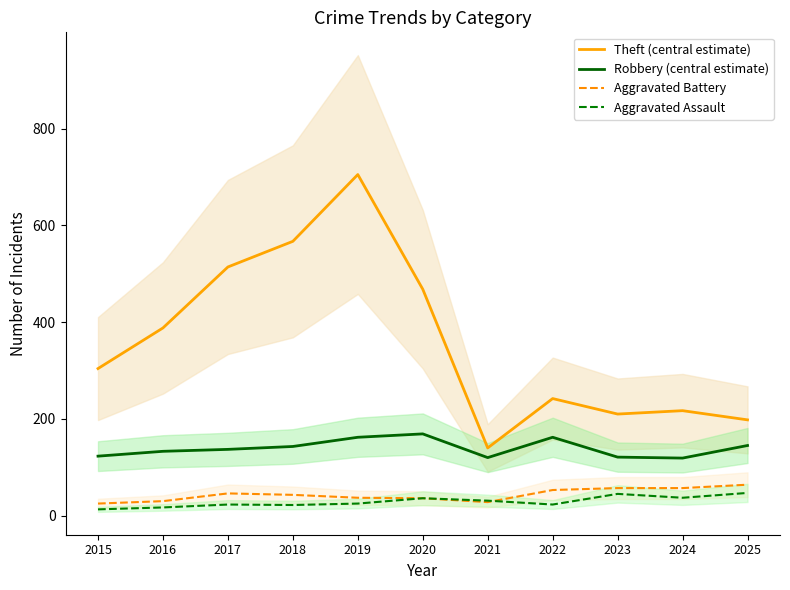

What are all the series names shown in the legend?

Theft (central estimate), Robbery (central estimate), Aggravated Battery, Aggravated Assault